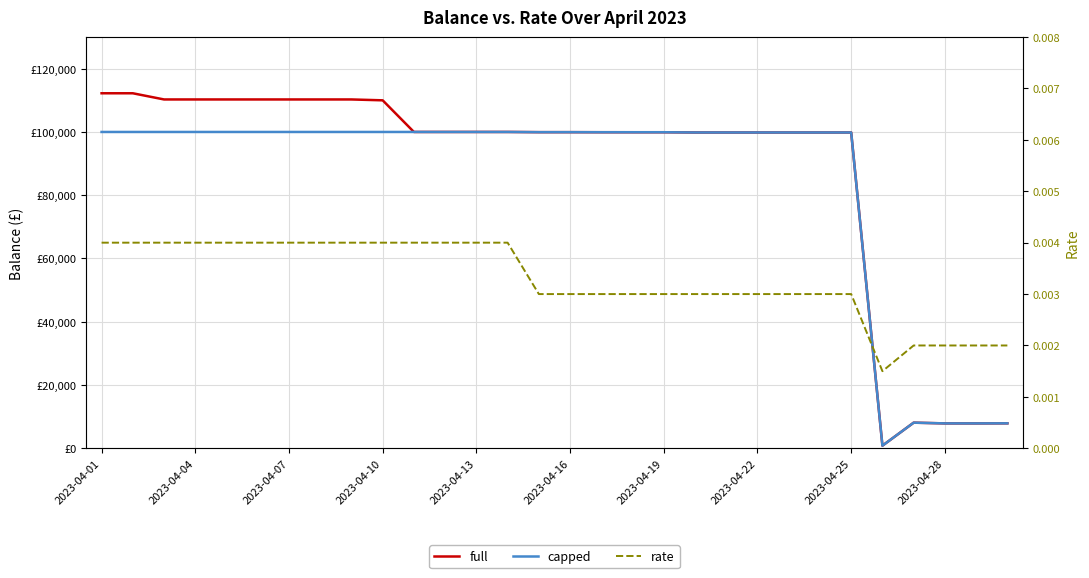

True or false: capped and rate cross at least once.

False